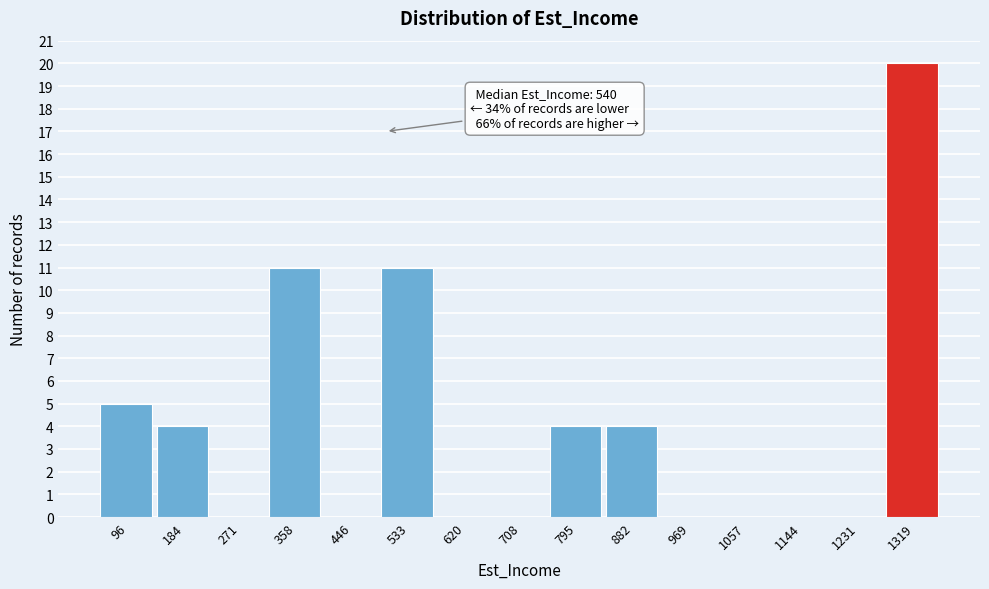

Reading right to left, extract all data points from this chart.

1319=20	1231=0	1144=0	1057=0	969=0	882=4	795=4	708=0	620=0	533=11	446=0	358=11	271=0	184=4	96=5